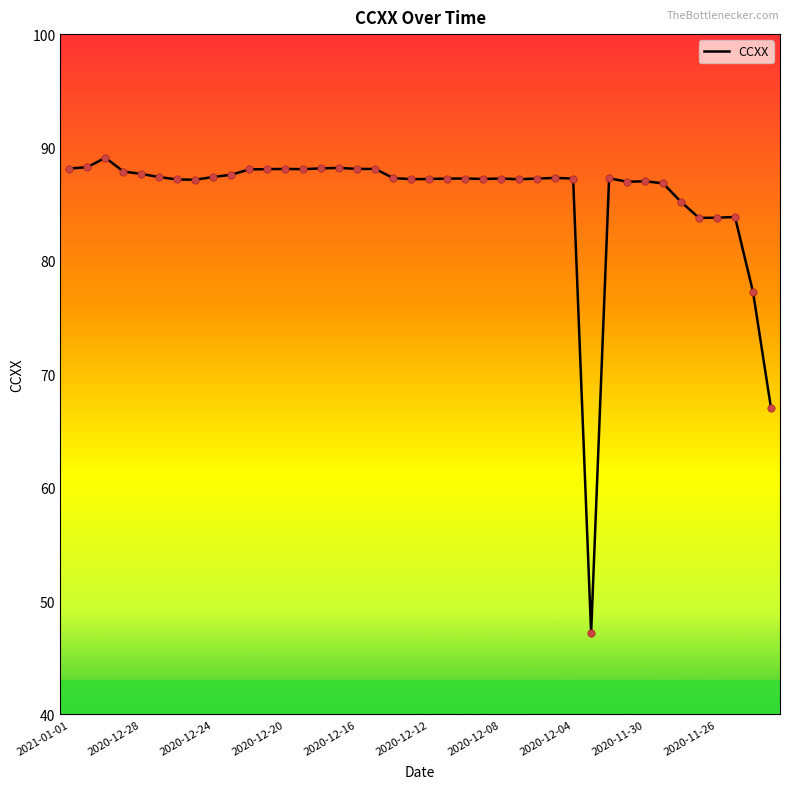

What is the minimum value shown in the chart?

47.2